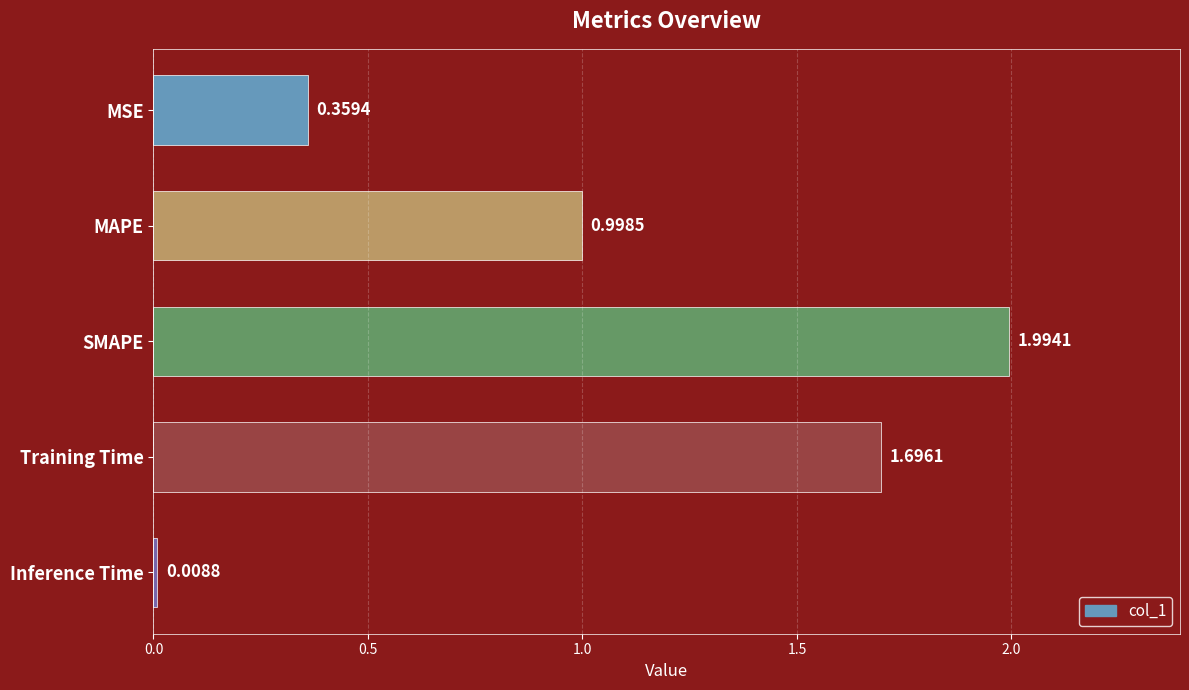

What is the maximum value shown in the chart?

2.0